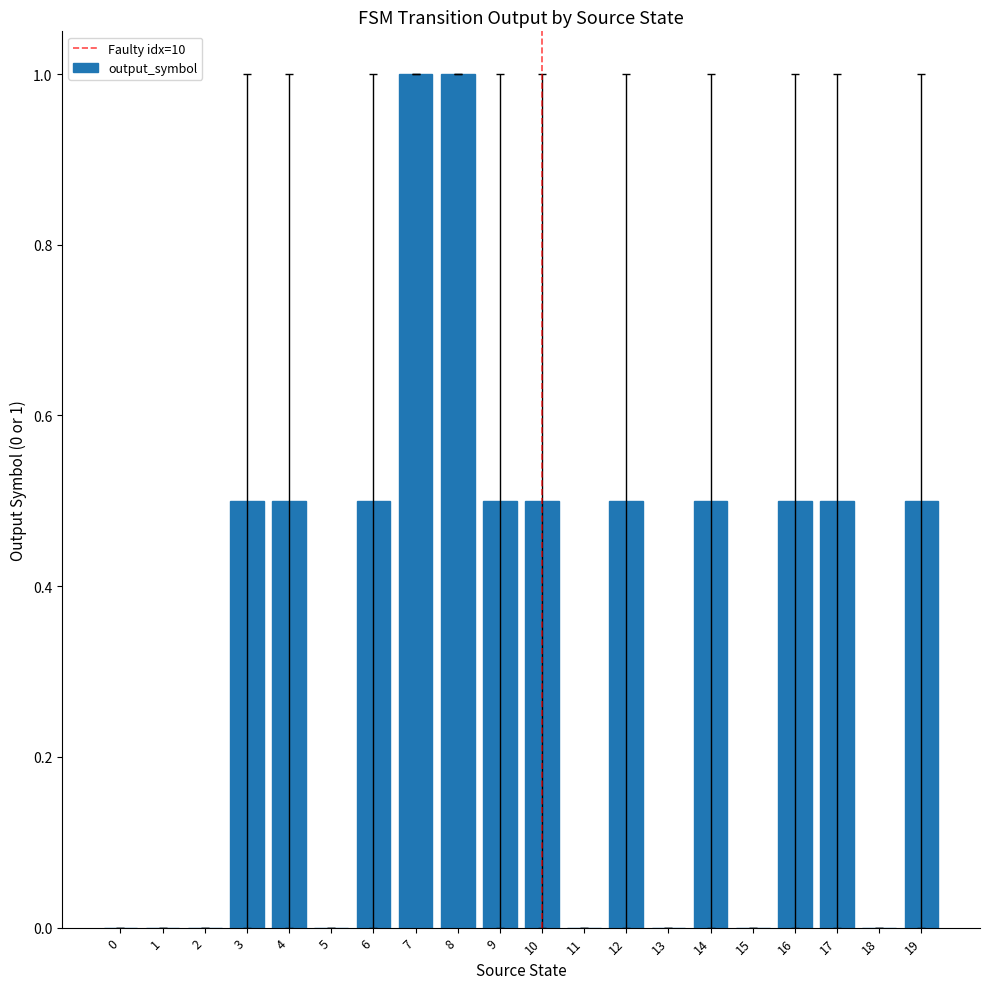

Is it true that the value at 18 is 0.7?

False